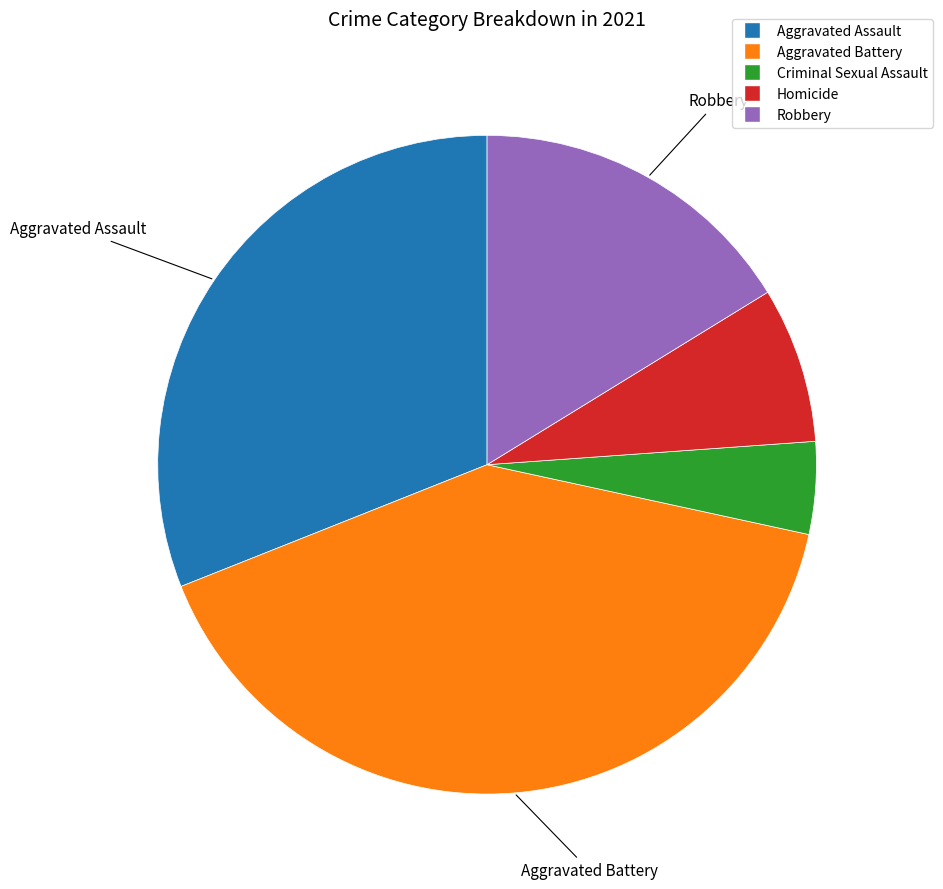

Combined, do Aggravated Battery and Criminal Sexual Assault account for over 50%?

No